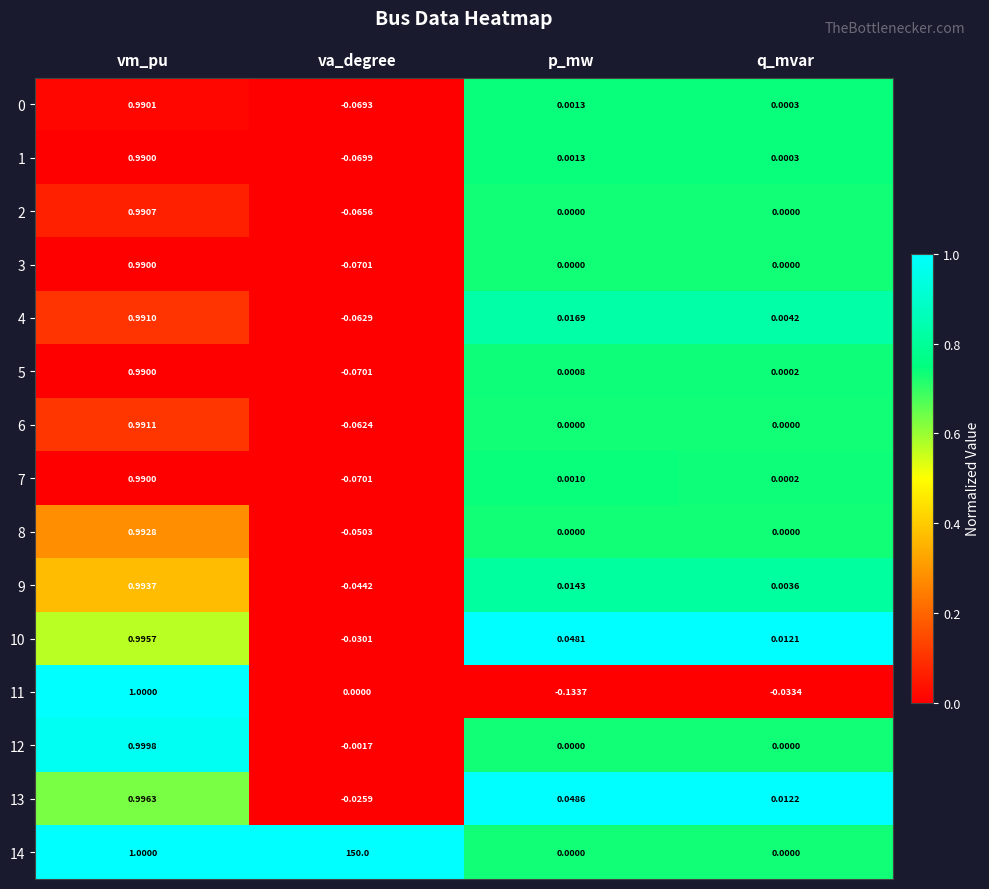

At which category is the sum across all series the highest?

va_degree